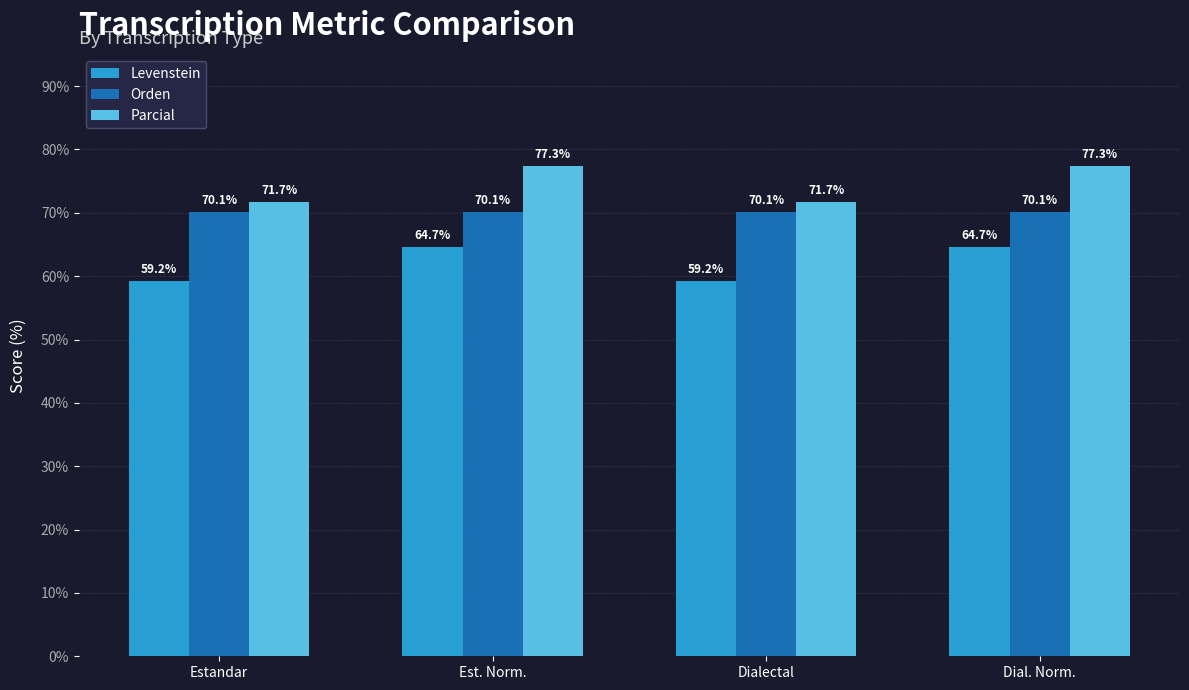

Reading left to right, list all the values displayed in this chart.

Levenstein: Estandar=59.2	Est. Norm.=64.7	Dialectal=59.2	Dial. Norm.=64.7
Orden: Estandar=70.1	Est. Norm.=70.1	Dialectal=70.1	Dial. Norm.=70.1
Parcial: Estandar=71.7	Est. Norm.=77.3	Dialectal=71.7	Dial. Norm.=77.3